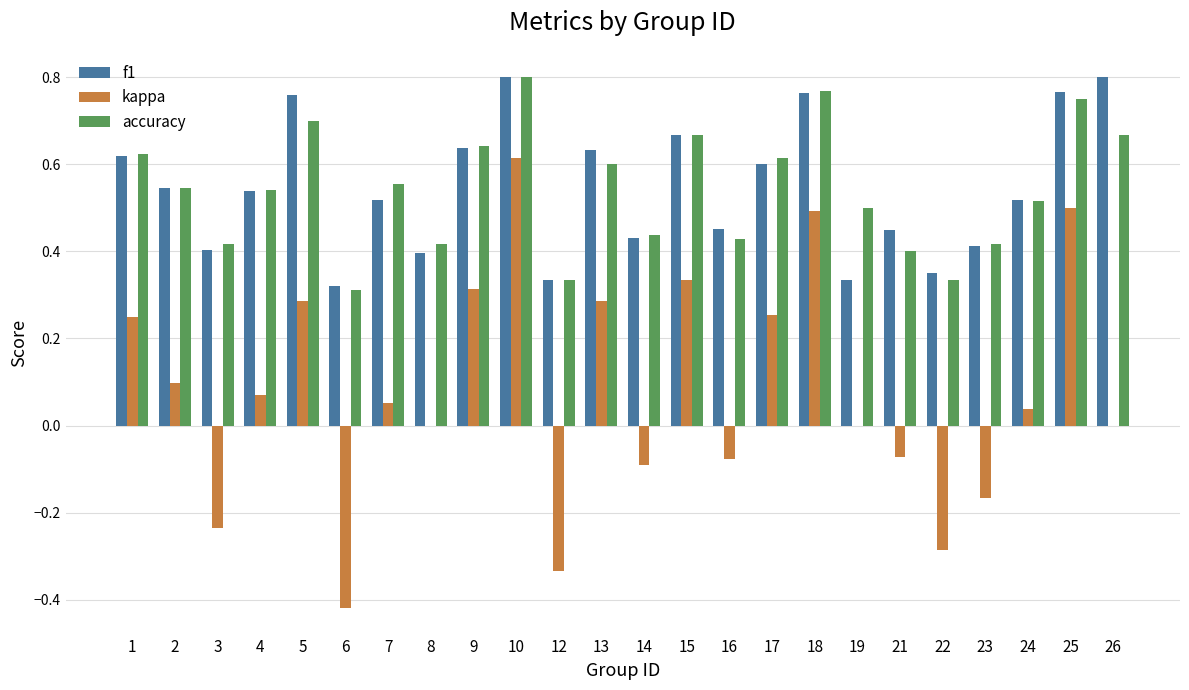

How many groups of bars are there?

24